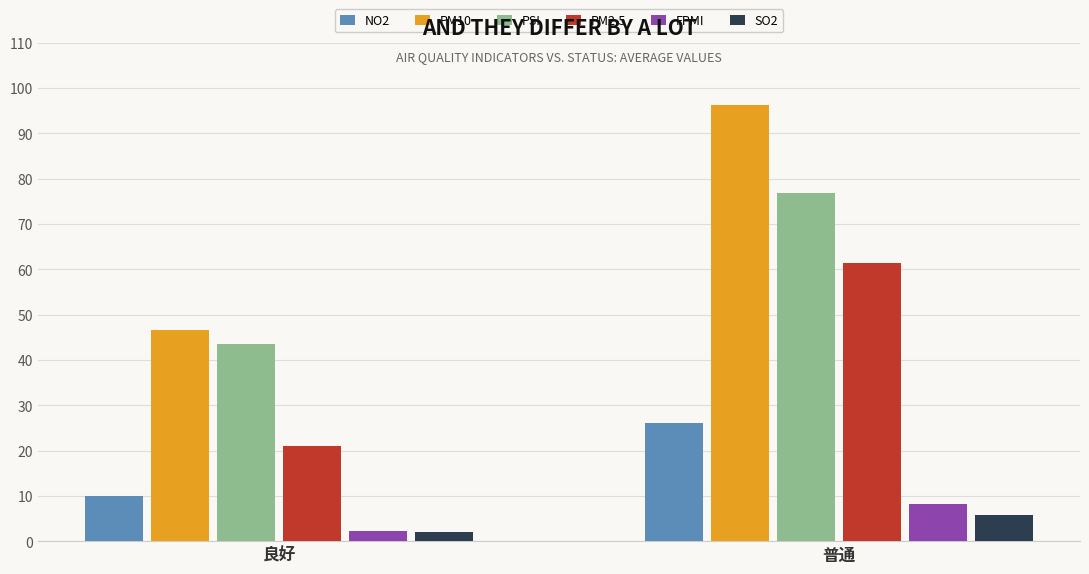

Reading left to right, extract all data points from this chart.

NO2: 良好=10.1	普通=26.1
PM10: 良好=46.5	普通=96.2
PSI: 良好=43.5	普通=76.8
PM2.5: 良好=21.1	普通=61.4
FPMI: 良好=2.2	普通=8.3
SO2: 良好=2.1	普通=5.8